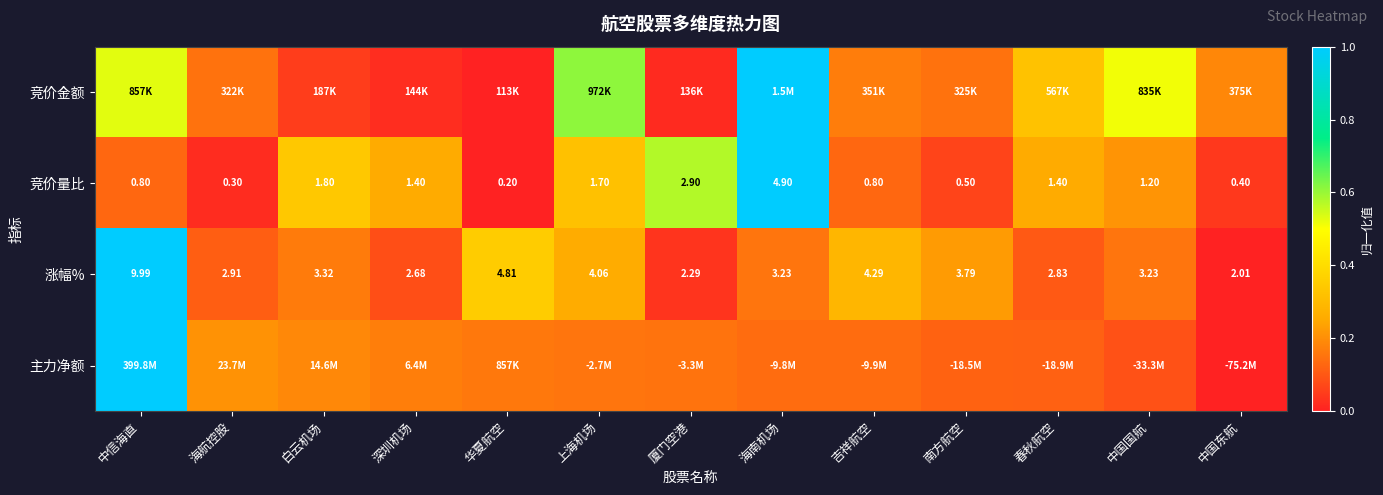

At which label is 竞价量比 closest to 2?

白云机场